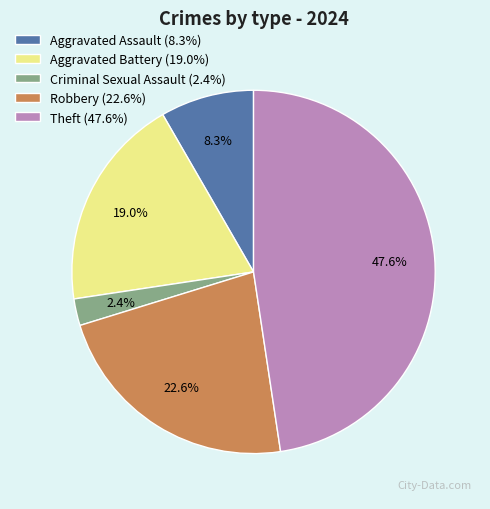

Rank the categories by value from highest to lowest.

Theft, Robbery, Aggravated Battery, Aggravated Assault, Criminal Sexual Assault